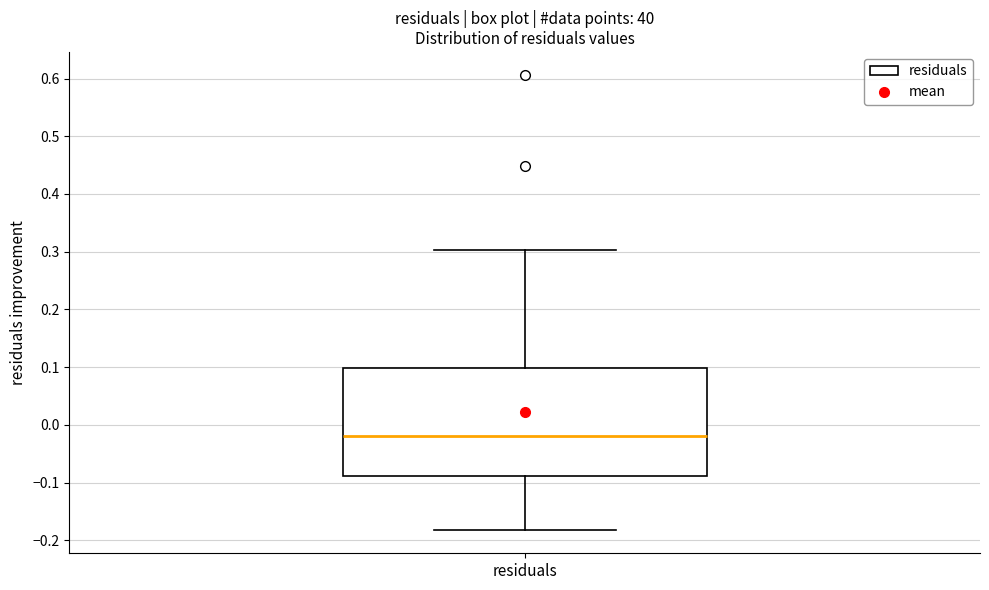

Transcribe this box plot: give where the median line is, the range the box spans, and where the two whiskers end, as read against the y-axis. The values are not printed on the chart, so give them approximately, as read against the axis.

median -0.02, box -0.09 to 0.10, whiskers -0.18 to 0.30